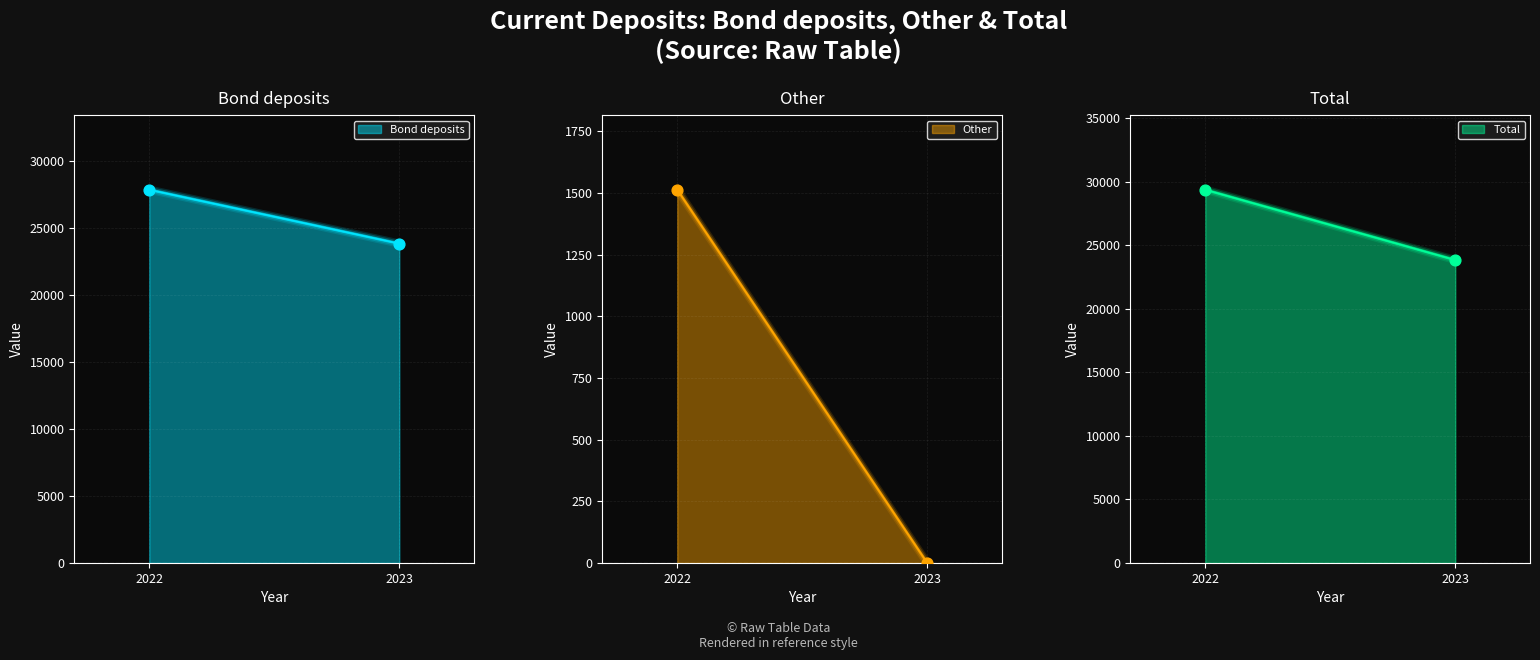

What are all the series names shown in the legend?

Bond deposits, Other, Total